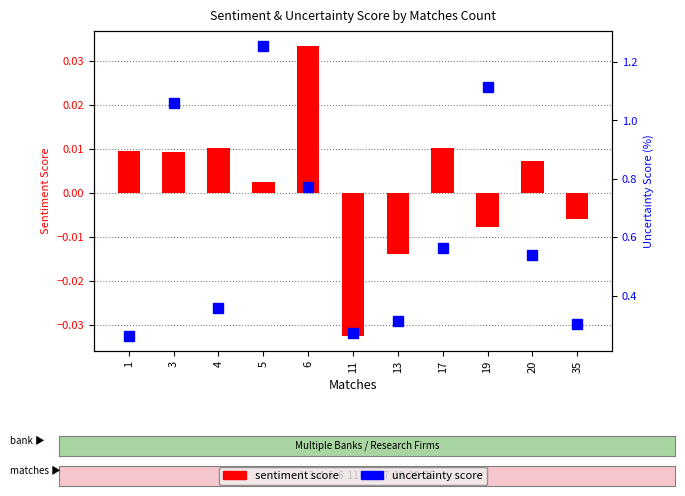

True or false: sentiment score has a value of 0.0 at 3.

True